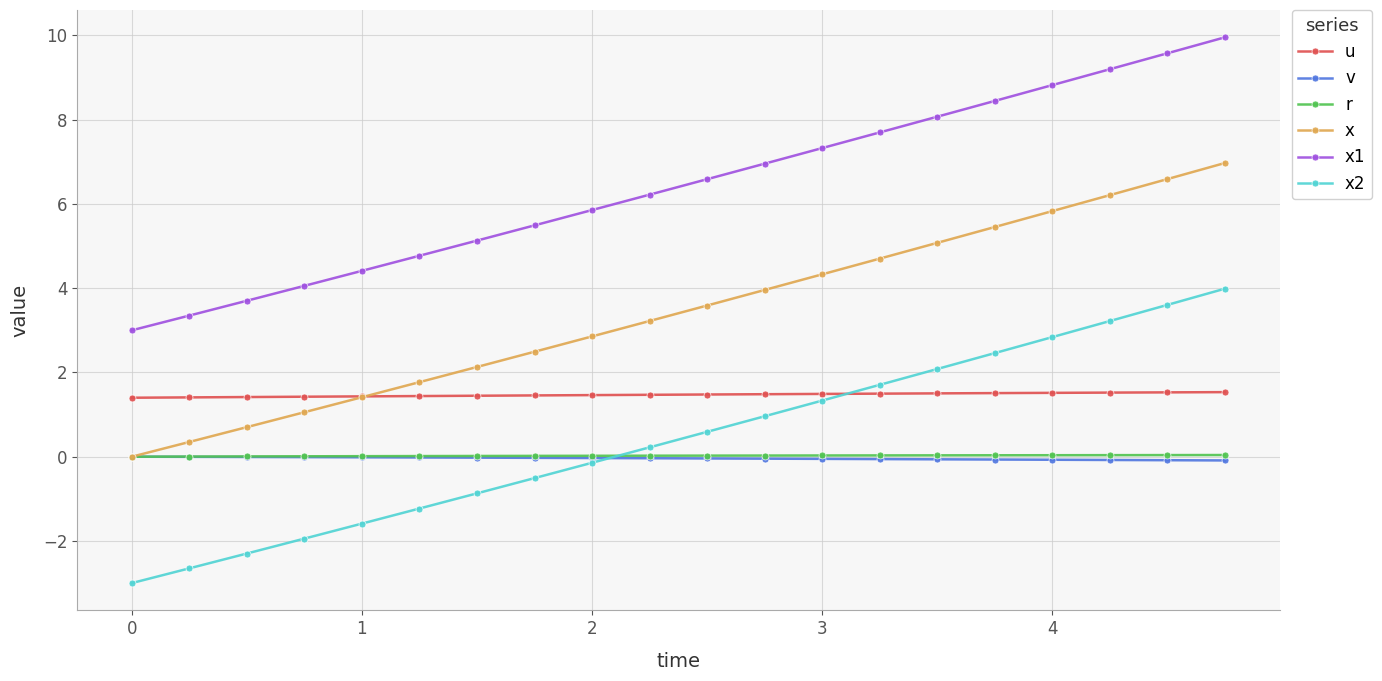

How many categories are shown in the chart?

20